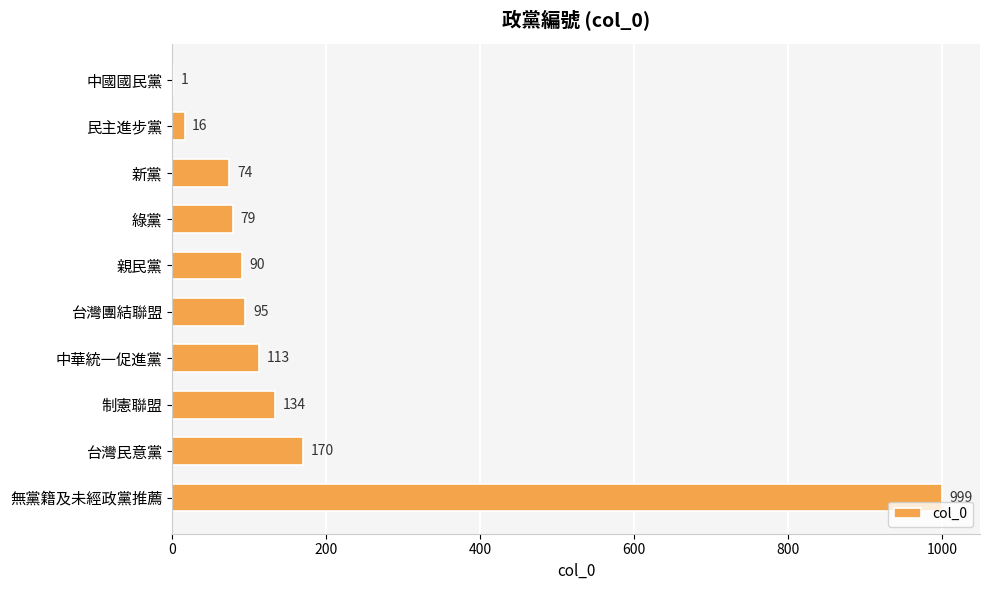

The chart shows a value of 42 at 綠黨. True or false?

False